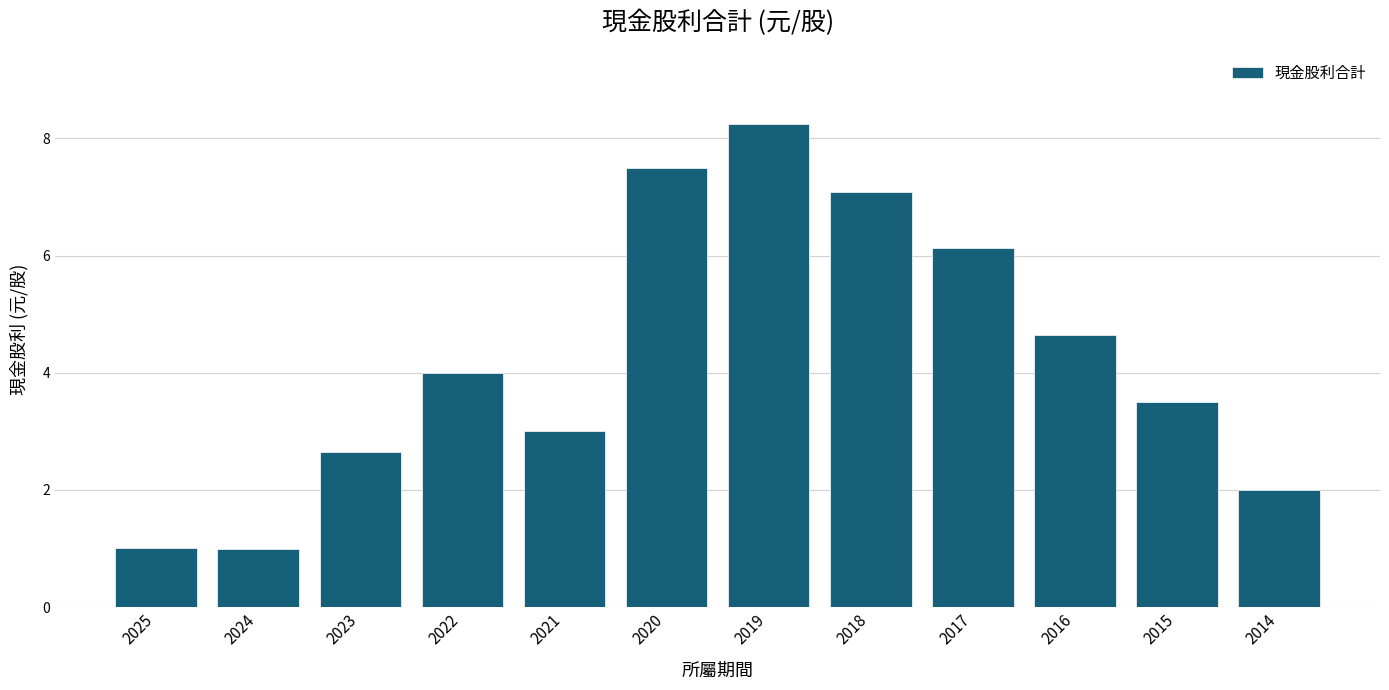

Is it true that the value at 2024 is 1.8?

False